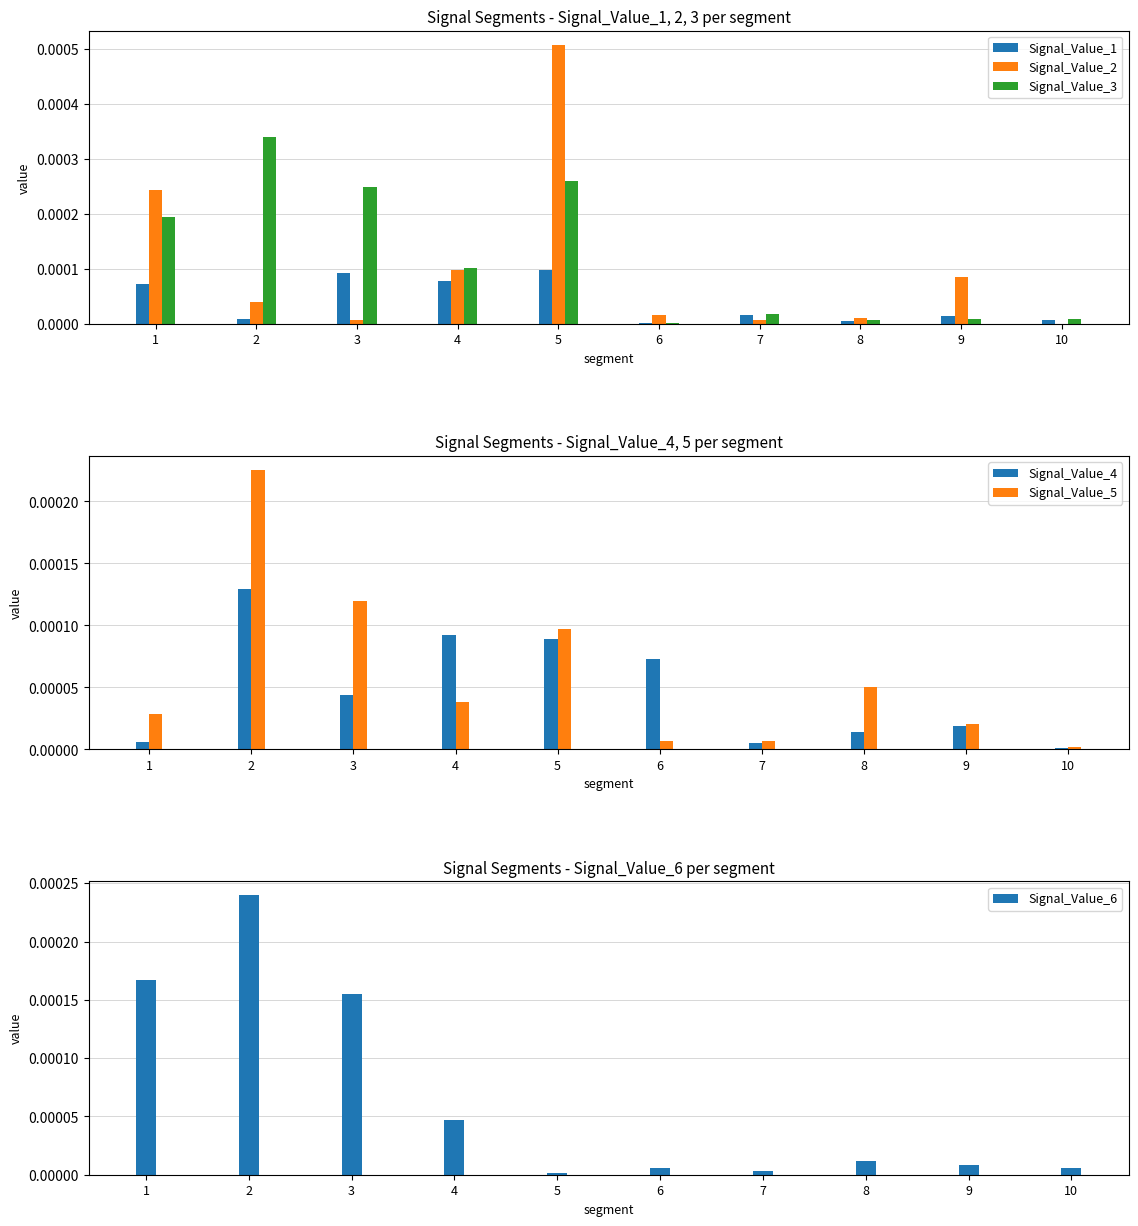

List the labels in order of Signal_Value_4 value, largest first.

2, 4, 5, 6, 3, 9, 8, 1, 7, 10